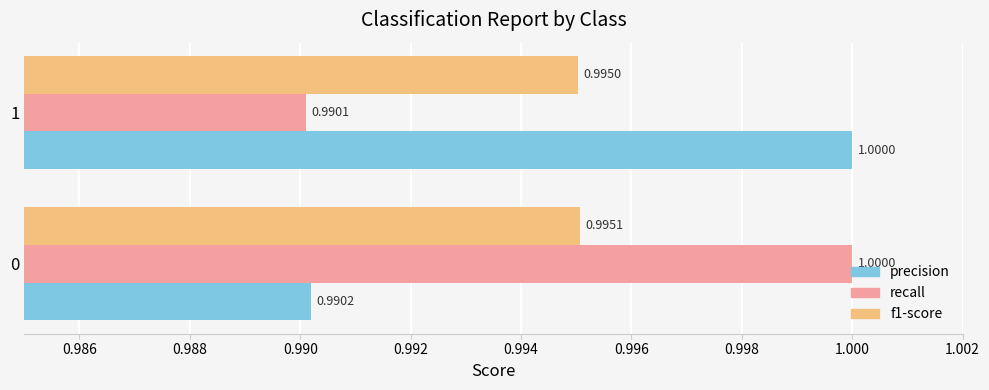

What are all the series names shown in the legend?

precision, recall, f1-score